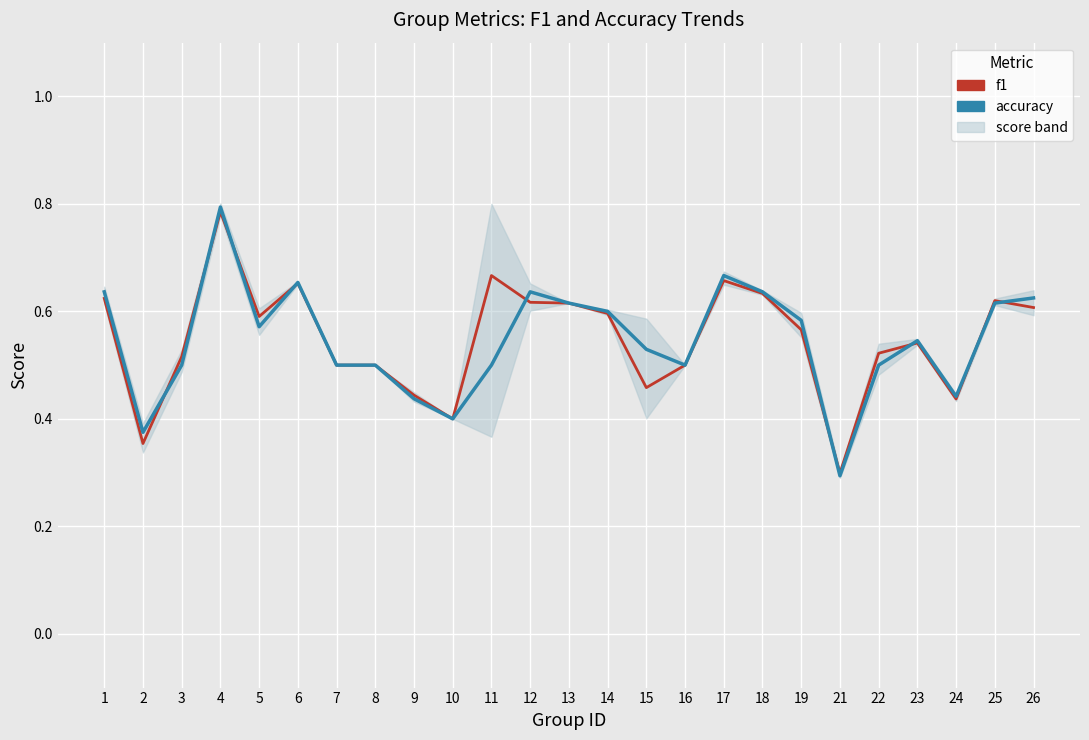

What is the minimum value for accuracy_line?

0.3